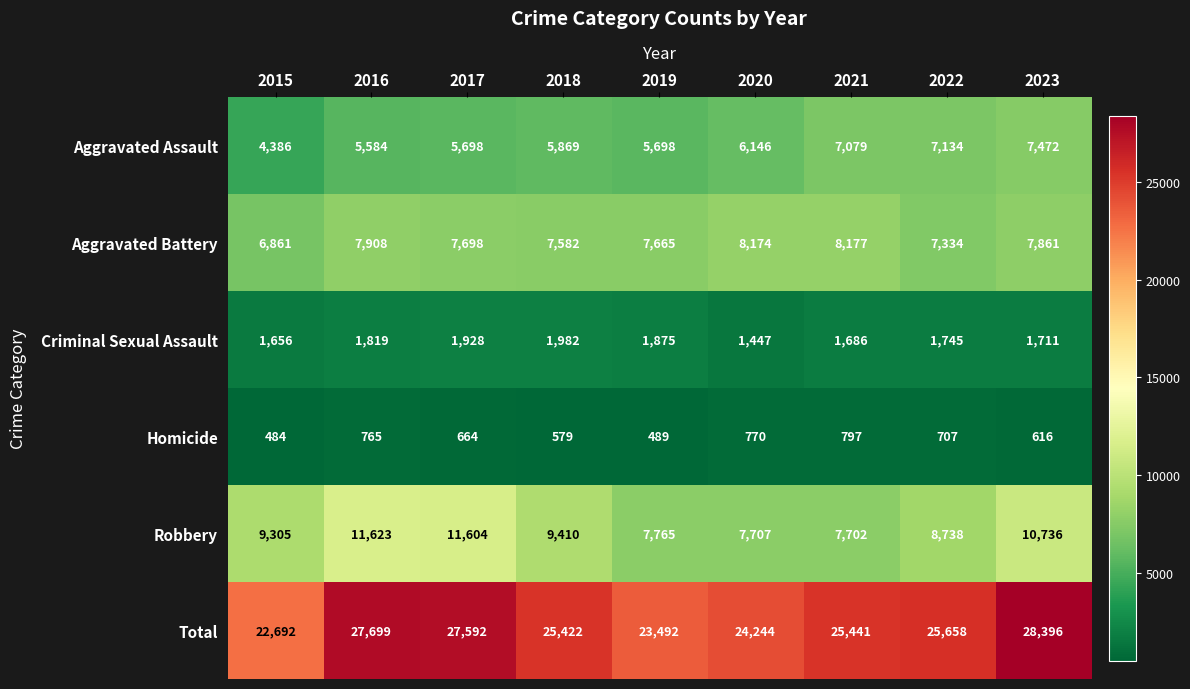

What is the maximum value for Aggravated Assault?

7472